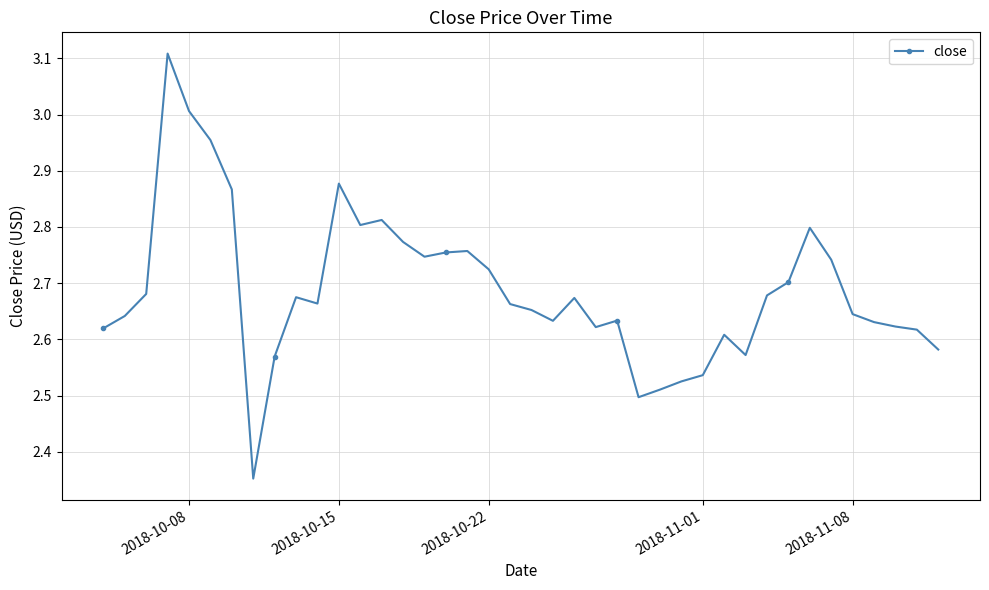

How many distinct data groups are displayed?

1